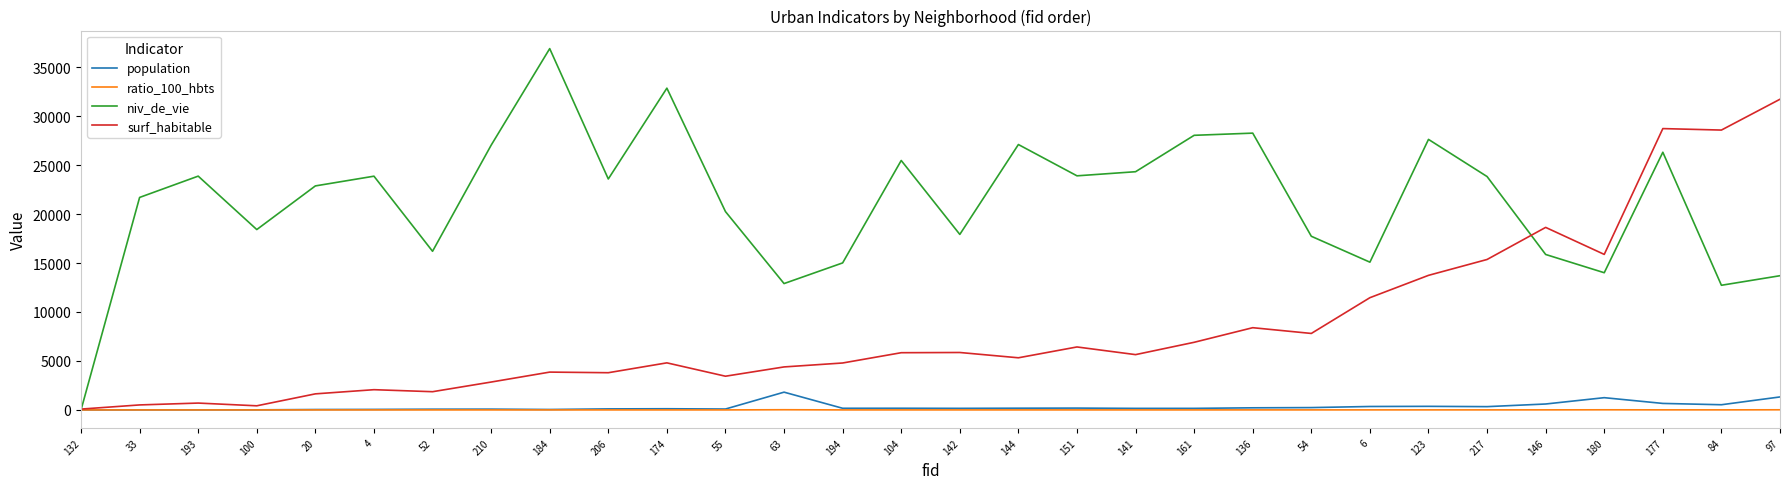

The value of surf_habitable at 136 is 8396.0. True or false?

True